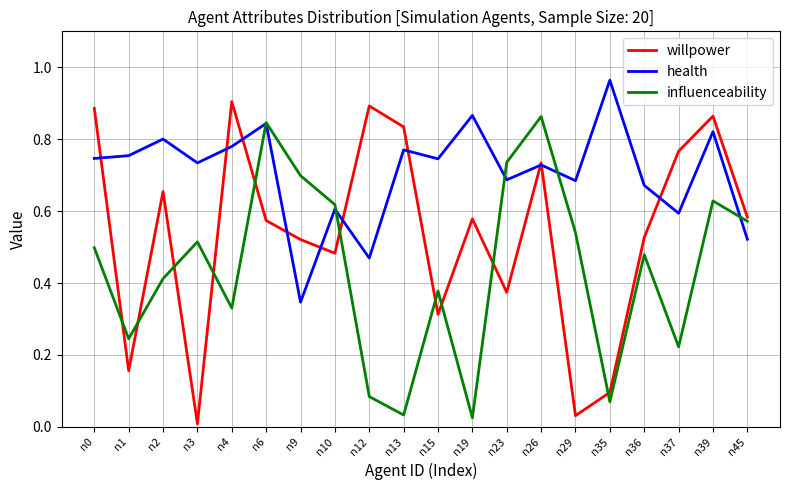

Which series ends up on top after the final intersection of influenceability and health?

influenceability